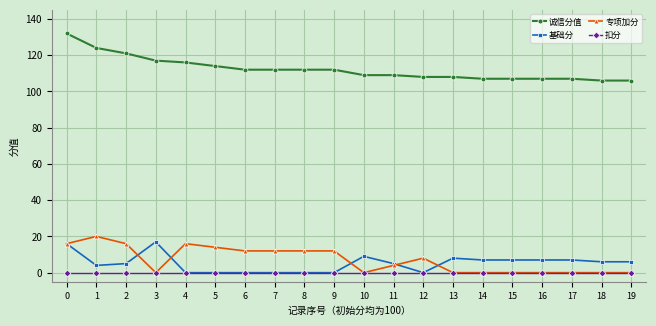

What is the value of the 诚信分值 point at the 7th from the left?

112